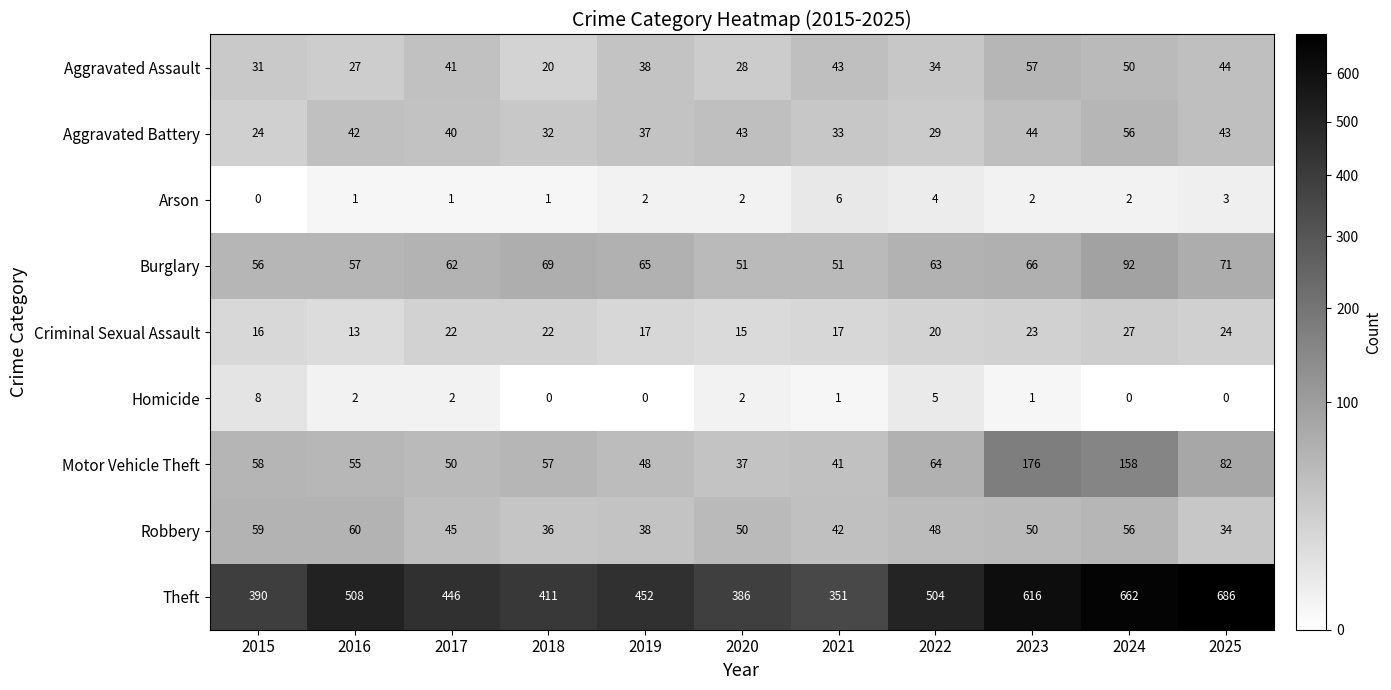

At how many categories does at least one series exceed 682?

1